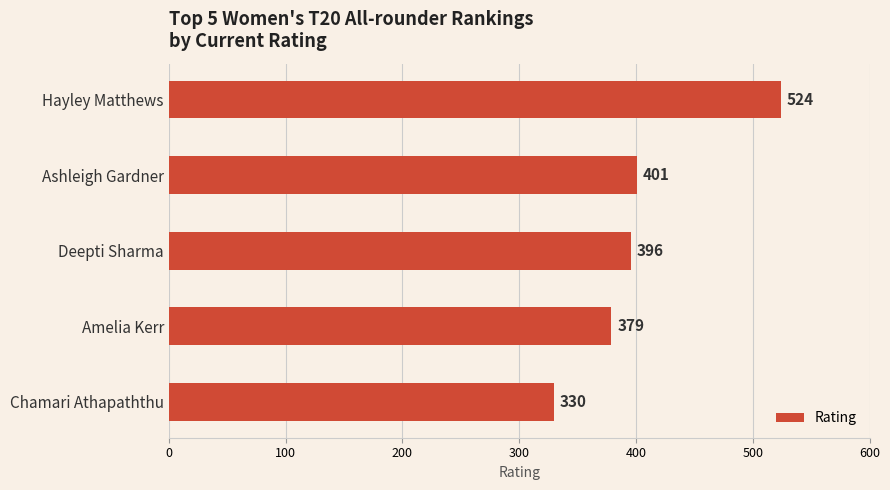

Rank the categories by value from lowest to highest.

Chamari Athapaththu, Amelia Kerr, Deepti Sharma, Ashleigh Gardner, Hayley Matthews